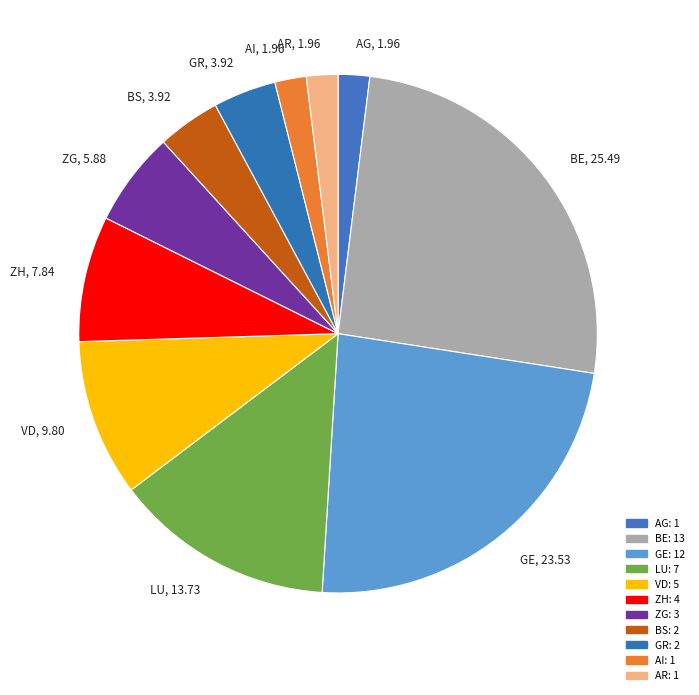

Does VD account for over 50% of the chart?

No